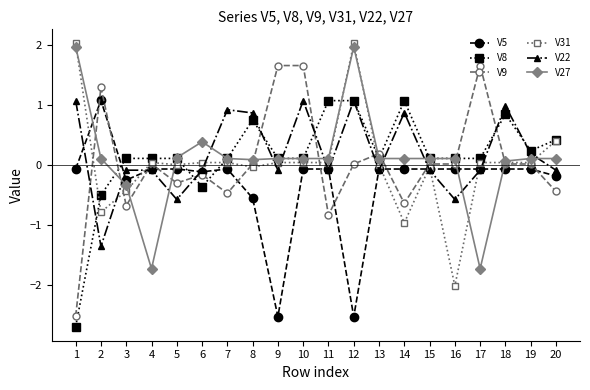

How many values in the V5 series exceed 0?

1